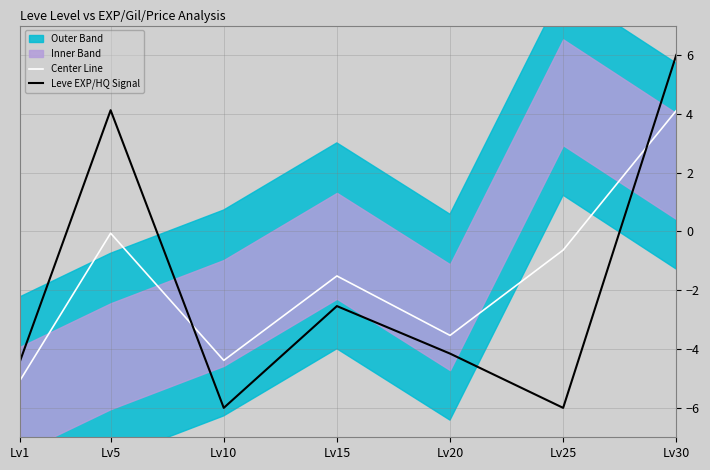

Reading left to right, list all the values displayed in this chart.

Center Line: -5.1	-0.1	-4.4	-1.5	-3.5	-0.6	4.1
Leve EXP/HQ Signal: -4.4	4.1	-6.0	-2.5	-4.2	-6.0	6.0